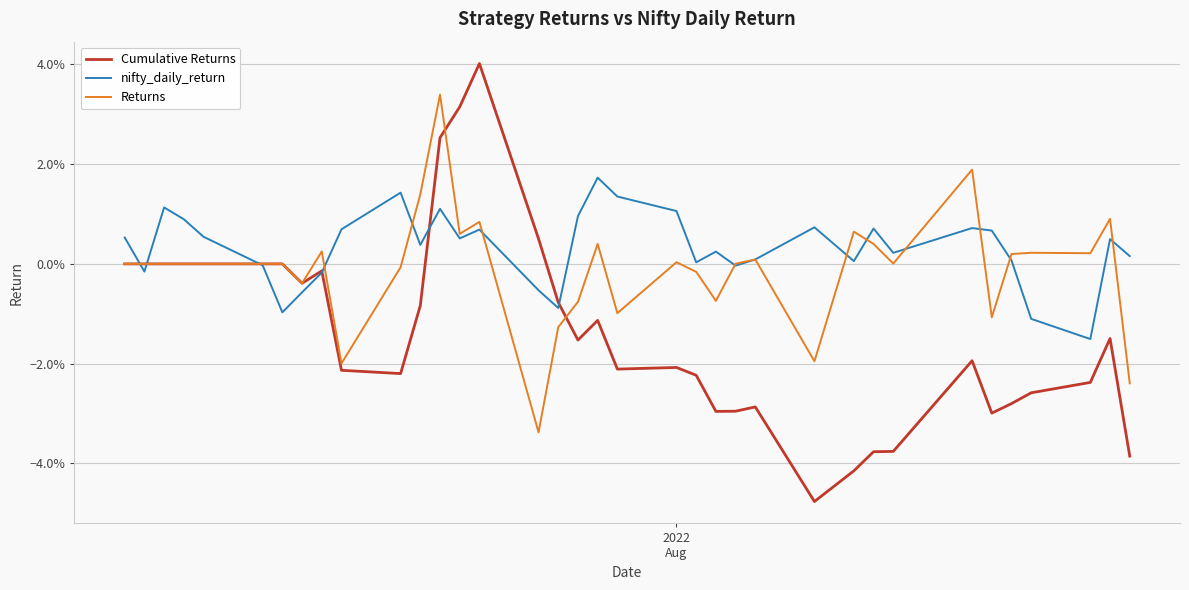

Which series has the widest spread of values?

Cumulative Returns